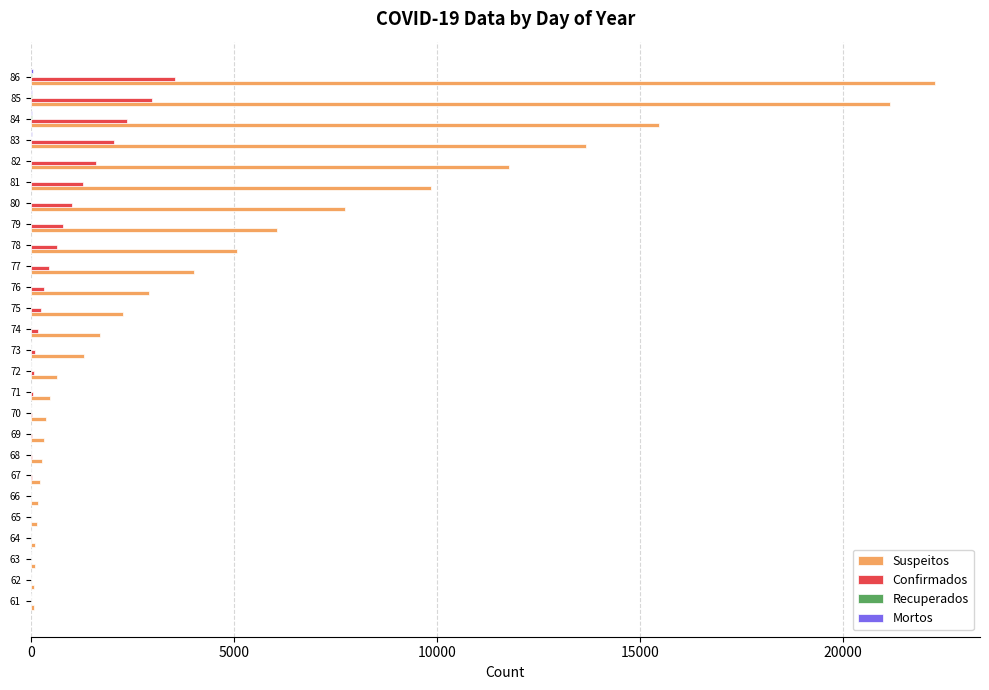

What is the sum of all Confirmados values?

17895